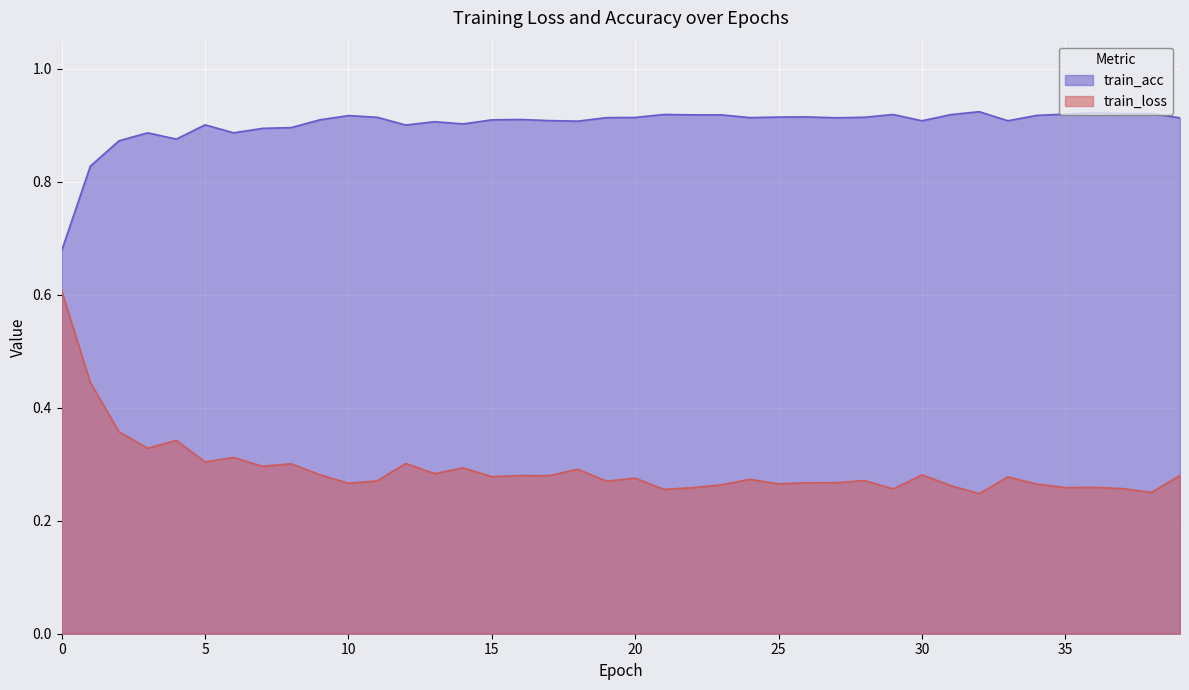

What is the minimum value shown in the chart?

0.2